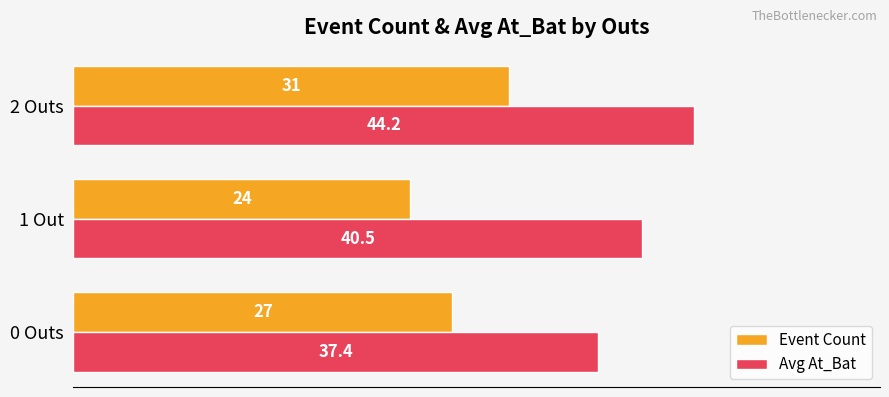

List the labels in order of Event Count value, smallest first.

1 Out, 0 Outs, 2 Outs